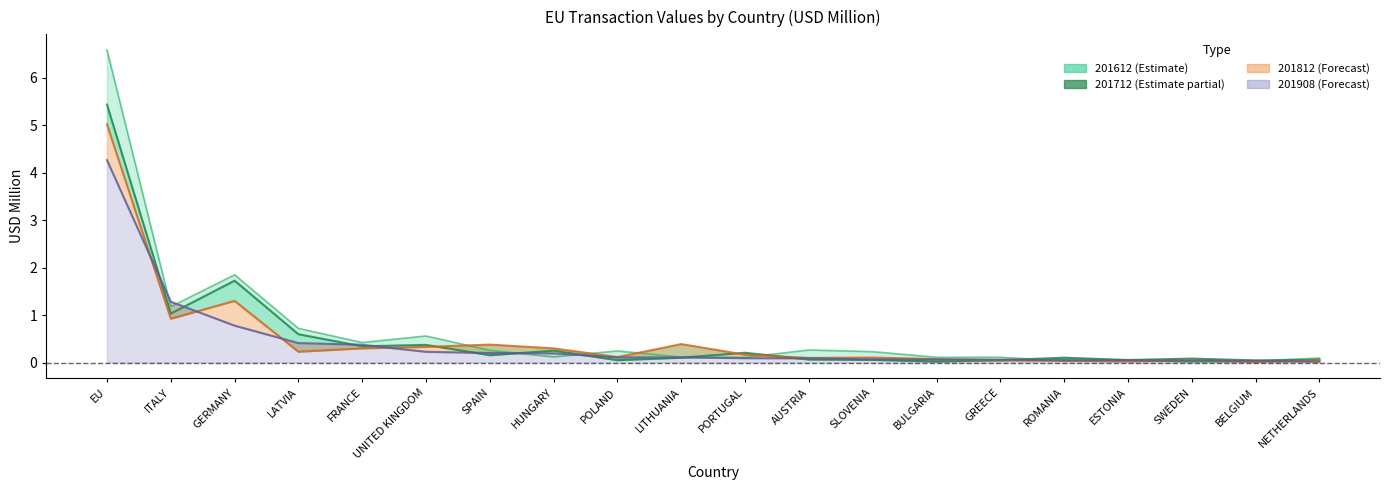

Count the number of categories in the chart.

20